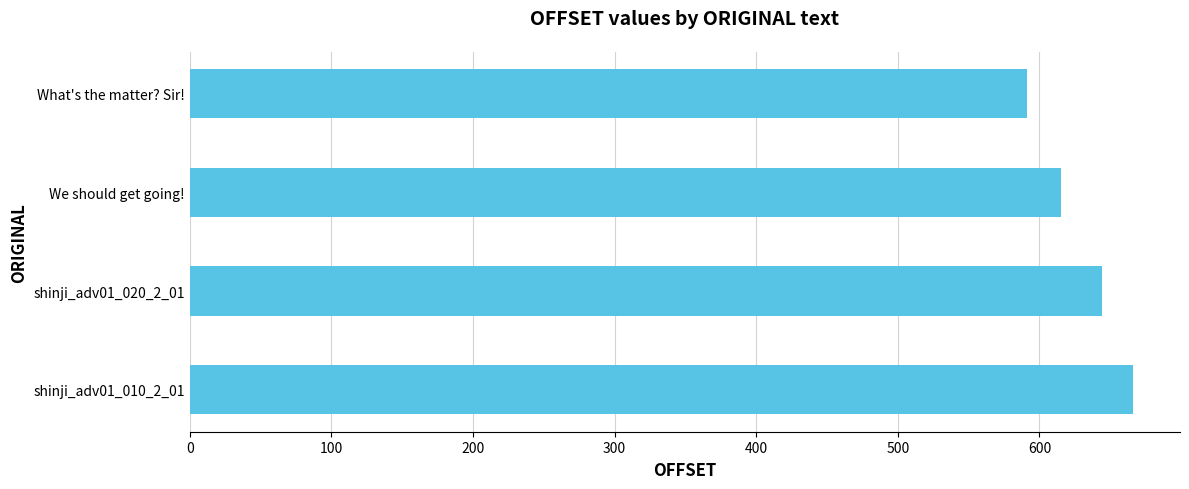

Reading top to bottom, what are all the values shown in this chart?

What's the matter? Sir!=591	We should get going!=615	shinji_adv01_020_2_01=644	shinji_adv01_010_2_01=666